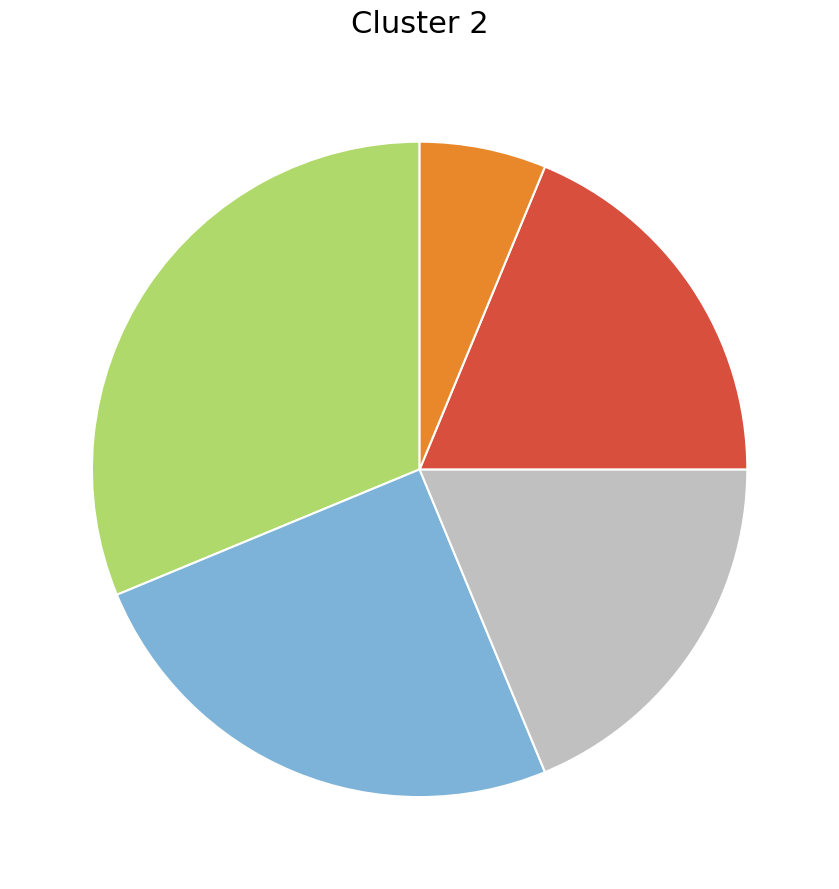

Does any single category account for the majority?

No